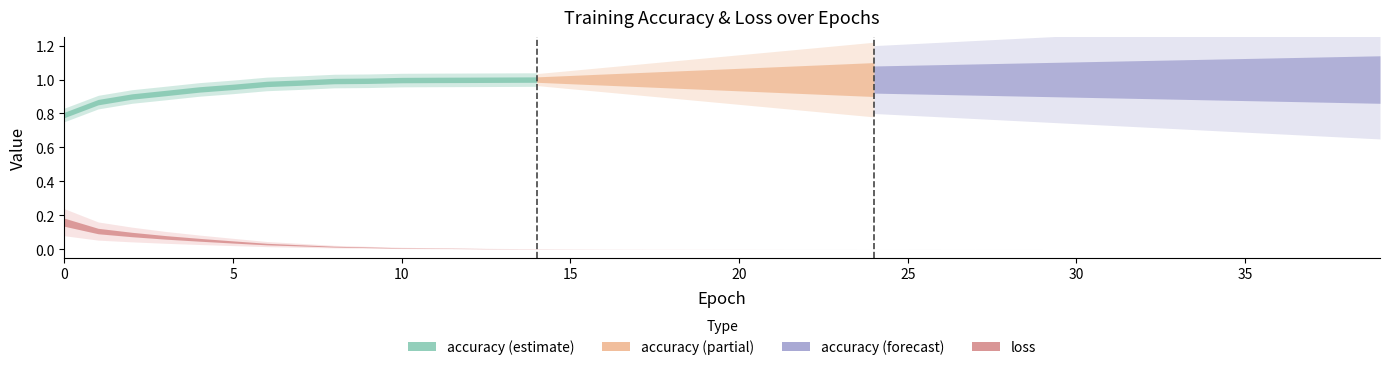

Reading left to right, extract all data points from this chart.

accuracy: 0.8	0.9	0.9	0.9	0.9	1.0	1.0	1.0	1.0	1.0	1.0	1.0	1.0	1.0	1.0	1.0	1.0	1.0	1.0	1.0	1.0	1.0	1.0	1.0	1.0	1.0	1.0	1.0	1.0	1.0	1.0	1.0	1.0	1.0	1.0	1.0	1.0	1.0	1.0	1.0
loss: 0.2	0.1	0.1	0.1	0.1	0.0	0.0	0.0	0.0	0.0	0.0	0.0	0.0	0.0	0.0	0.0	0.0	0.0	0.0	0.0	0.0	0.0	0.0	0.0	0.0	0.0	0.0	0.0	0.0	0.0	0.0	0.0	0.0	0.0	0.0	0.0	0.0	0.0	0.0	0.0